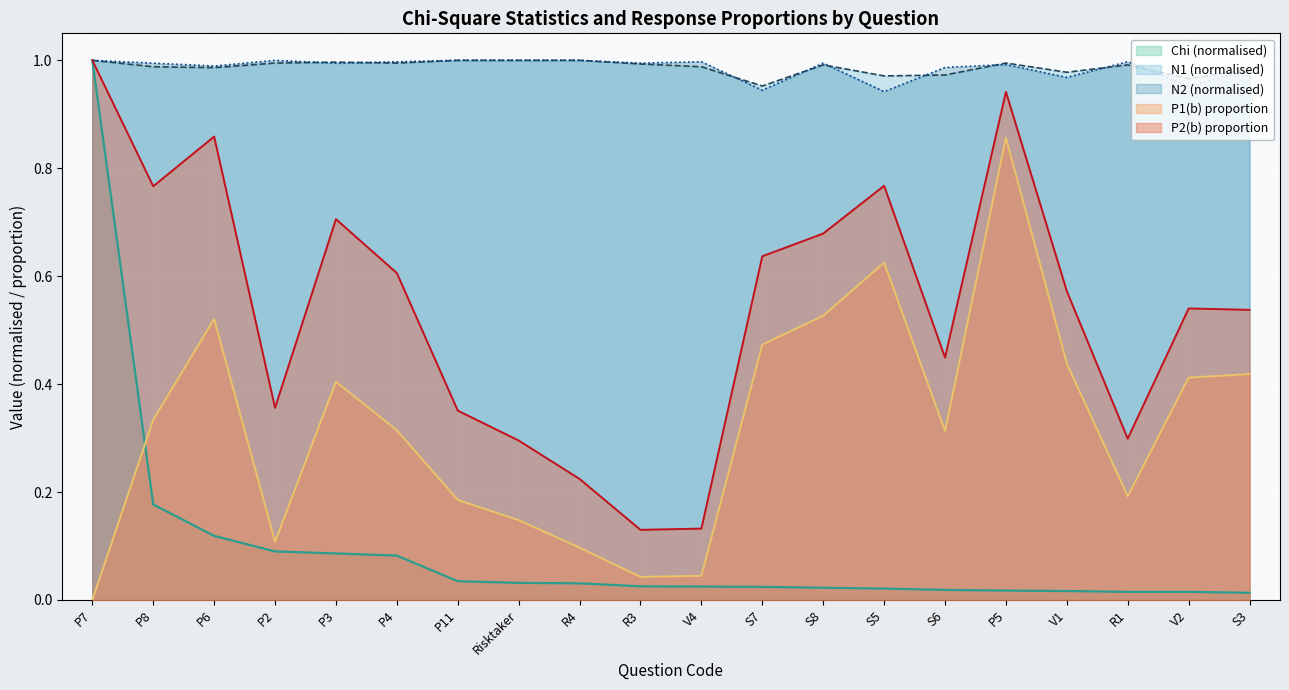

Reading left to right, list all the values displayed in this chart.

N1: P7=1.0	P8=1.0	P6=1.0	P2=1.0	P3=1.0	P4=1.0	P11=1.0	Risktaker=1.0	R4=1.0	R3=1.0	V4=1.0	S7=1.0	S8=1.0	S5=1.0	S6=1.0	P5=1.0	V1=1.0	R1=1.0	V2=1.0	S3=1.0
N2: P7=1.0	P8=1.0	P6=1.0	P2=1.0	P3=1.0	P4=1.0	P11=1.0	Risktaker=1.0	R4=1.0	R3=1.0	V4=1.0	S7=0.9	S8=1.0	S5=0.9	S6=1.0	P5=1.0	V1=1.0	R1=1.0	V2=1.0	S3=1.0
Chi: P7=1.0	P8=0.2	P6=0.1	P2=0.1	P3=0.1	P4=0.1	P11=0.0	Risktaker=0.0	R4=0.0	R3=0.0	V4=0.0	S7=0.0	S8=0.0	S5=0.0	S6=0.0	P5=0.0	V1=0.0	R1=0.0	V2=0.0	S3=0.0
P1_b: P7=0.0	P8=0.3	P6=0.5	P2=0.1	P3=0.4	P4=0.3	P11=0.2	Risktaker=0.1	R4=0.1	R3=0.0	V4=0.0	S7=0.5	S8=0.5	S5=0.6	S6=0.3	P5=0.9	V1=0.4	R1=0.2	V2=0.4	S3=0.4
P2_b: P7=1.0	P8=0.8	P6=0.9	P2=0.4	P3=0.7	P4=0.6	P11=0.4	Risktaker=0.3	R4=0.2	R3=0.1	V4=0.1	S7=0.6	S8=0.7	S5=0.8	S6=0.4	P5=0.9	V1=0.6	R1=0.3	V2=0.5	S3=0.5